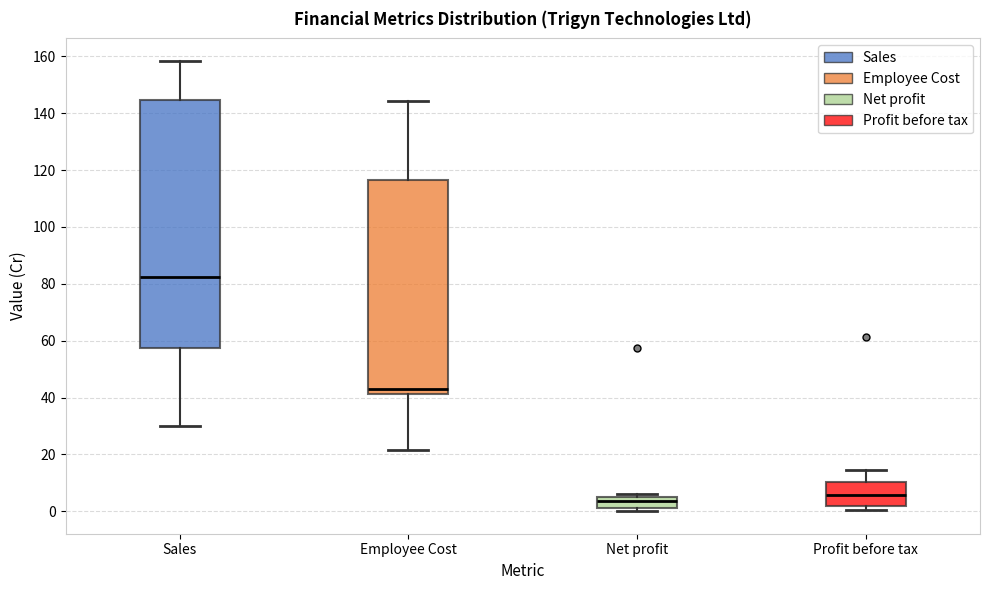

Reading left to right, transcribe this box plot: for each box, give where its median line is, the range the box spans, and where its two whiskers end, as read against the y-axis. The values are not printed on the chart, so give them approximately, as read against the axis.

Sales: median 82, box 58 to 144, whiskers 30 to 158
Employee Cost: median 42 (just above the box's lower edge), box 42 to 116, whiskers 22 to 144
Net profit: median 4, box 2 to 6, whiskers 0 to 6 (just above the box's upper edge)
Profit before tax: median 6, box 2 to 10, whiskers 0 to 14